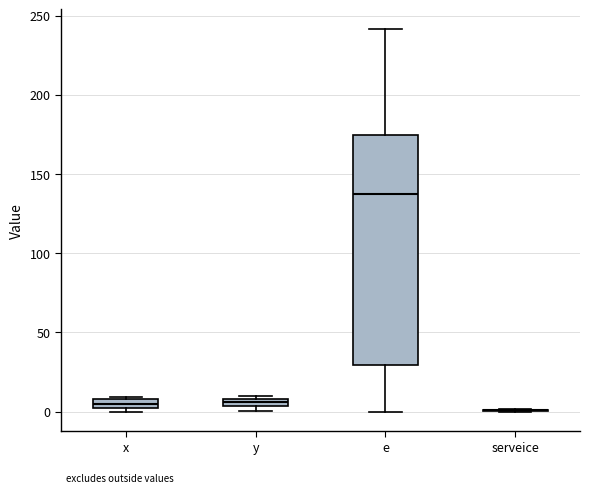

Where is the lower edge of the box for y on the y-axis? The values are not printed on the chart, so give them approximately, as read against the axis.

5